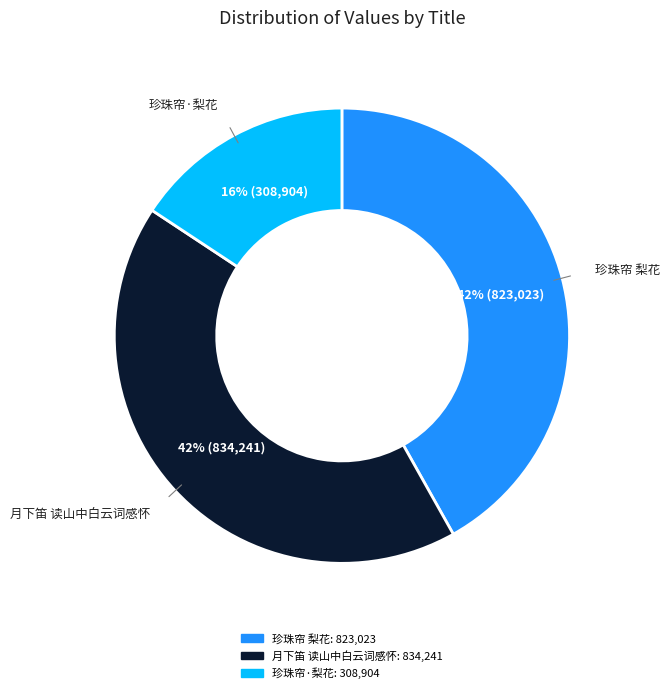

To the nearest percent, what is the average slice percentage?

33%